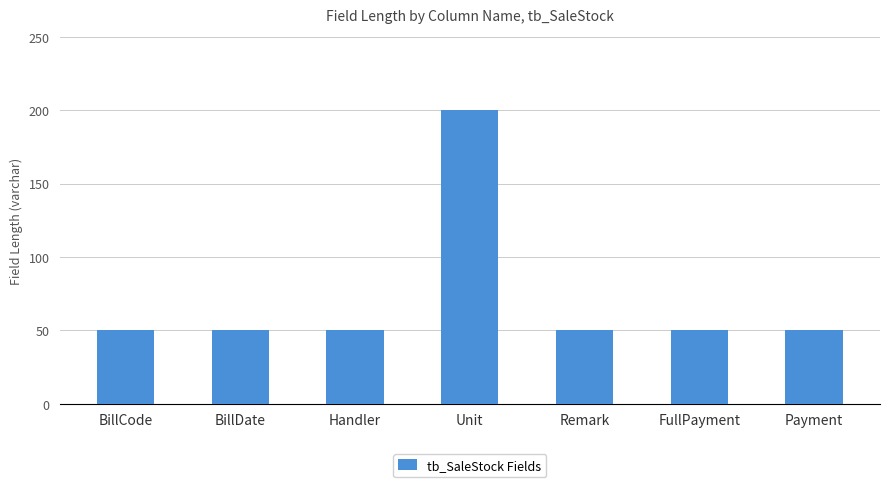

What is the maximum value shown in the chart?

200